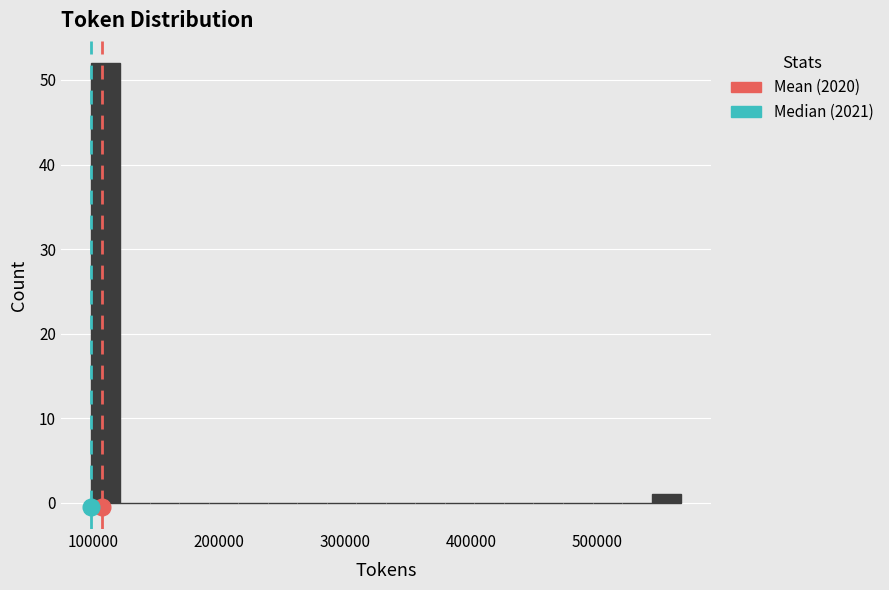

Around what value on the x-axis is the tallest bar? Give the approximate position of its centre, as read against the axis.

110000